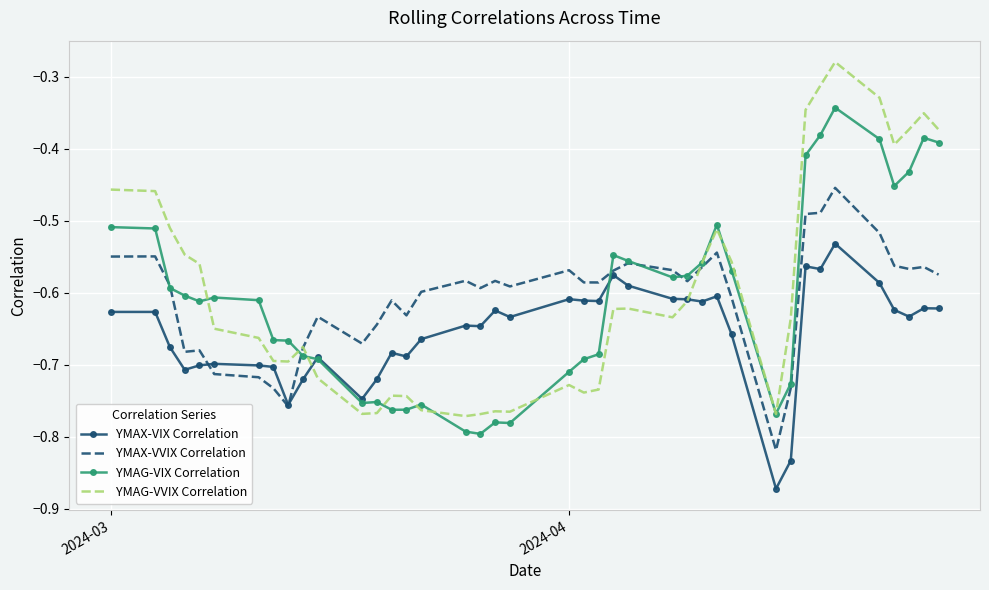

Which series has the largest range (max minus min)?

YMAG-VVIX Correlation